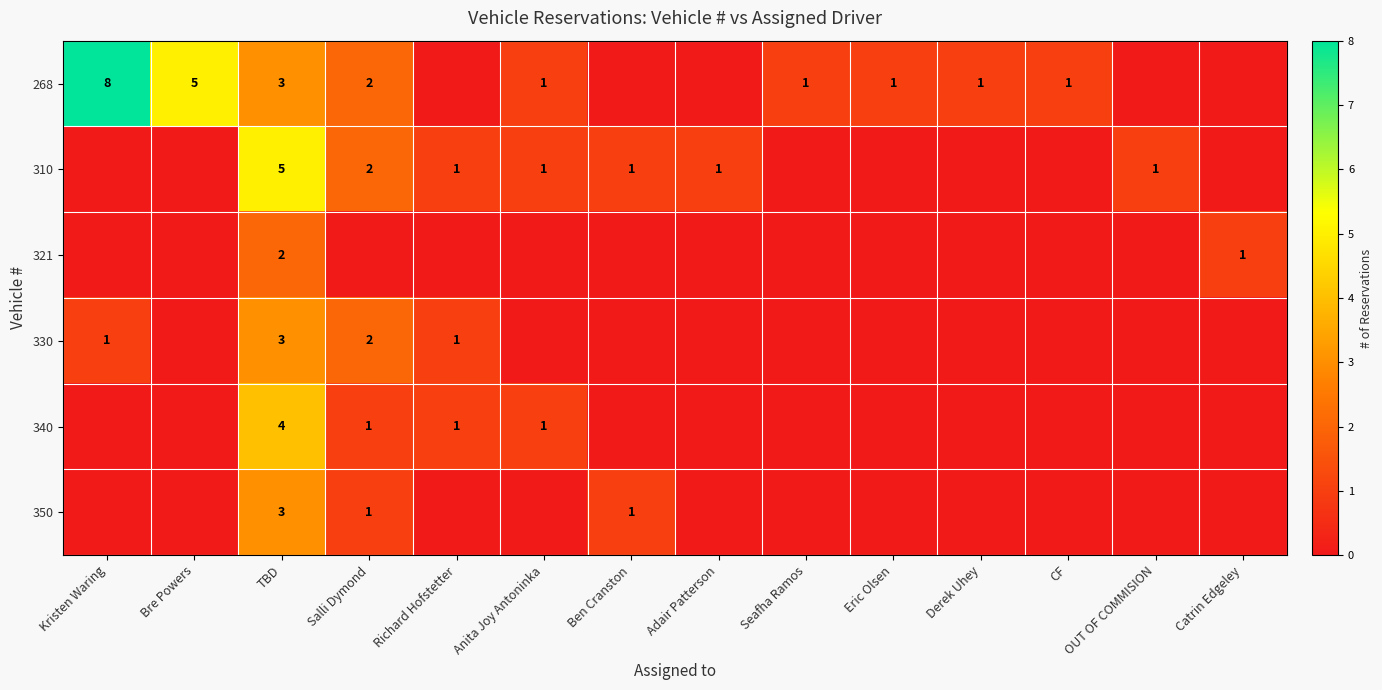

At which label is 310 closest to 2?

Salli Dymond